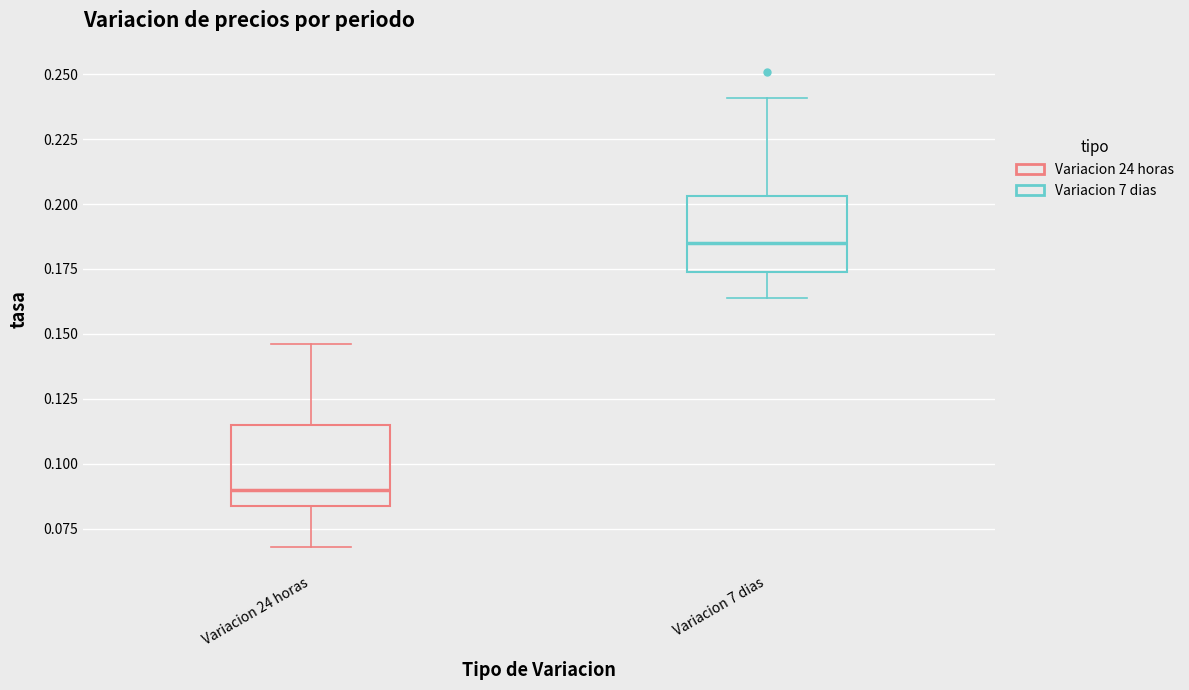

Where is the upper edge of the box for Variacion 24 horas on the y-axis? The values are not printed on the chart, so give them approximately, as read against the axis.

0.115